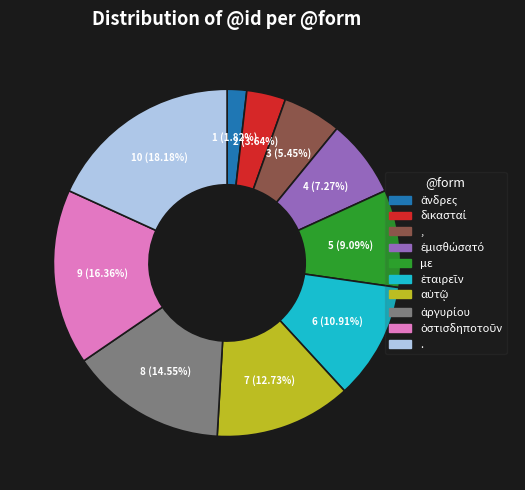

Which slice is the largest?

.